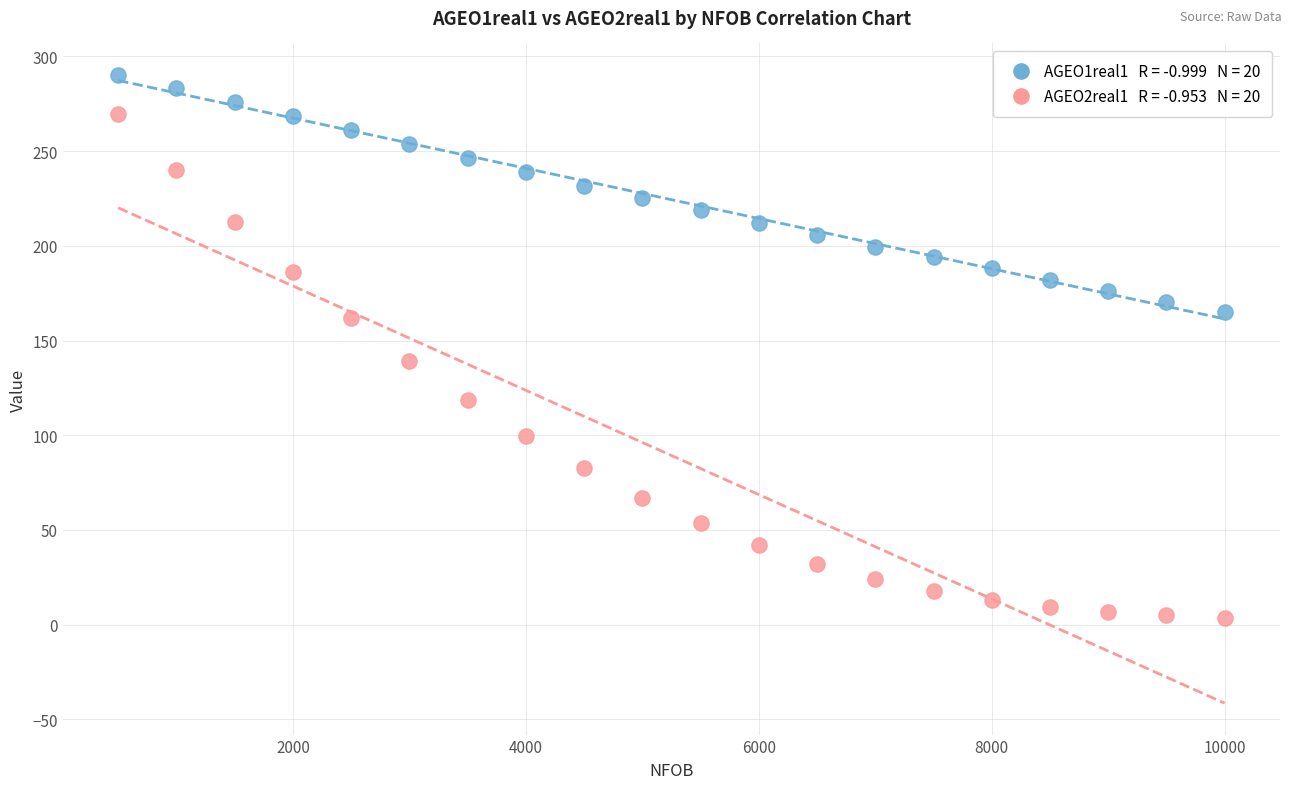

Across all series, what Y value is closest to 146?

139.4